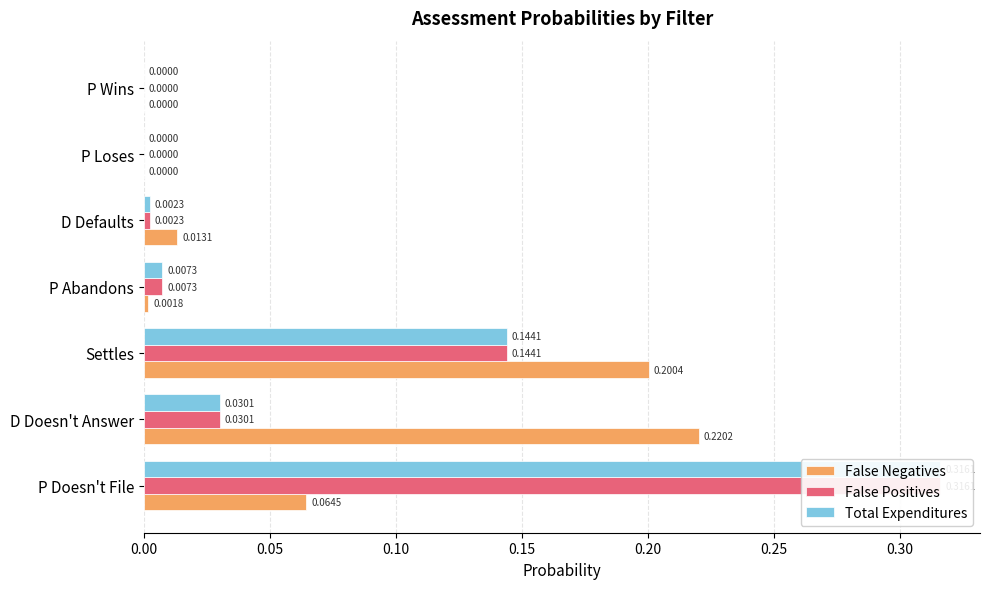

At P Abandons, list the series in order from largest to smallest.

False Positives, Total Expenditures, False Negatives